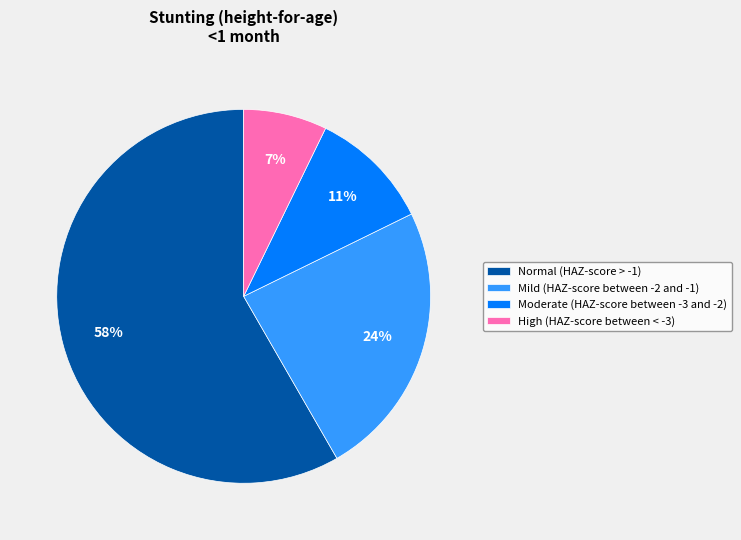

Does Normal (HAZ-score > -1) account for over 50% of the chart?

Yes